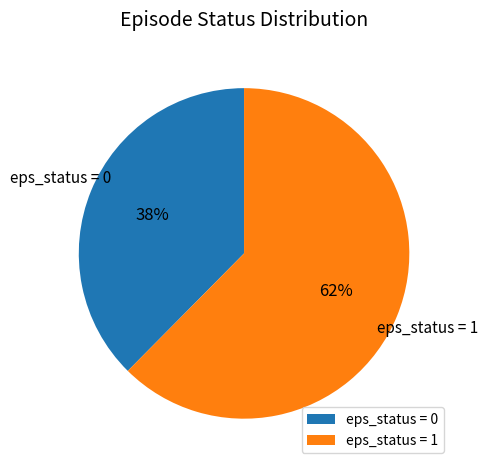

Rank the categories by value from highest to lowest.

eps_status = 1, eps_status = 0